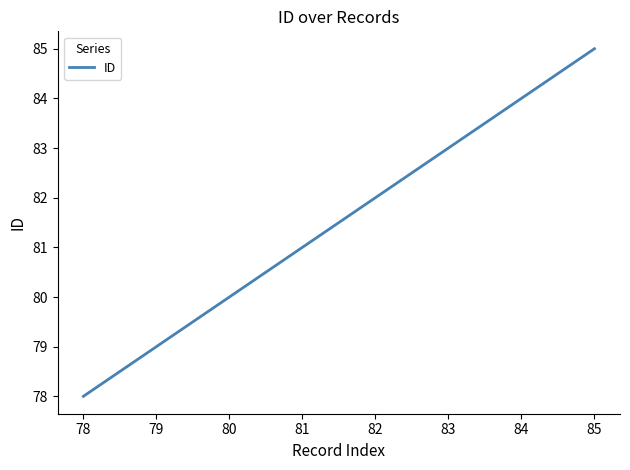

Approximately how many times larger is the value at 82 compared to 80?

1.0